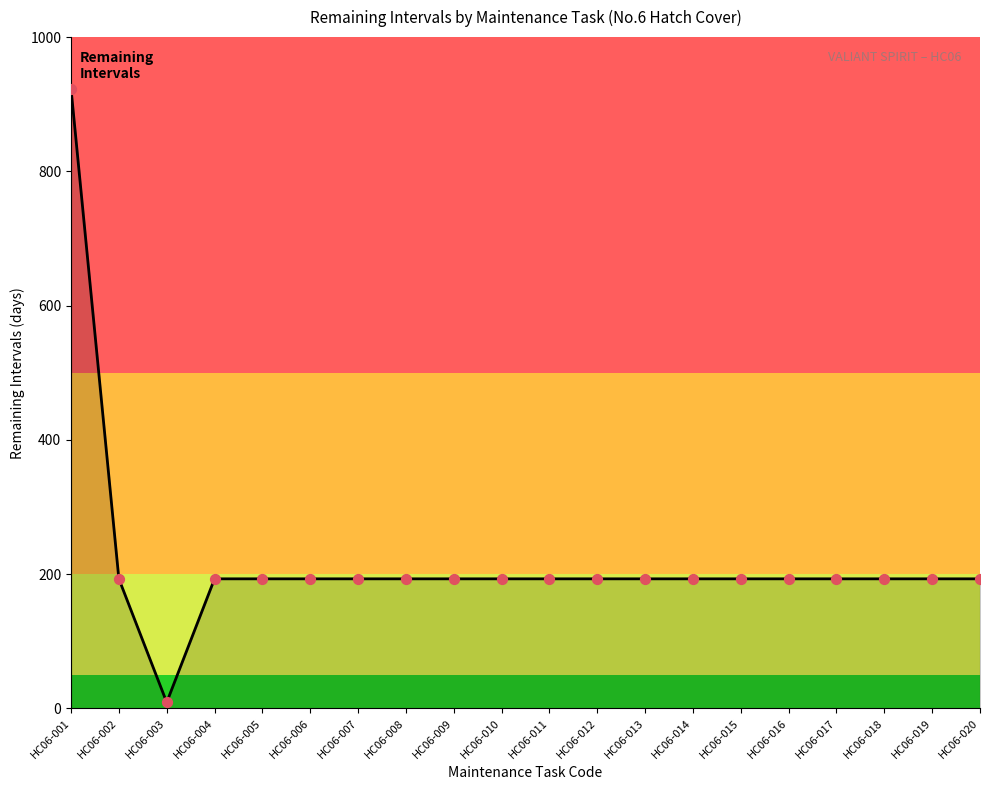

Approximately how many times larger is the value at HC06-005 compared to HC06-007?

1.0